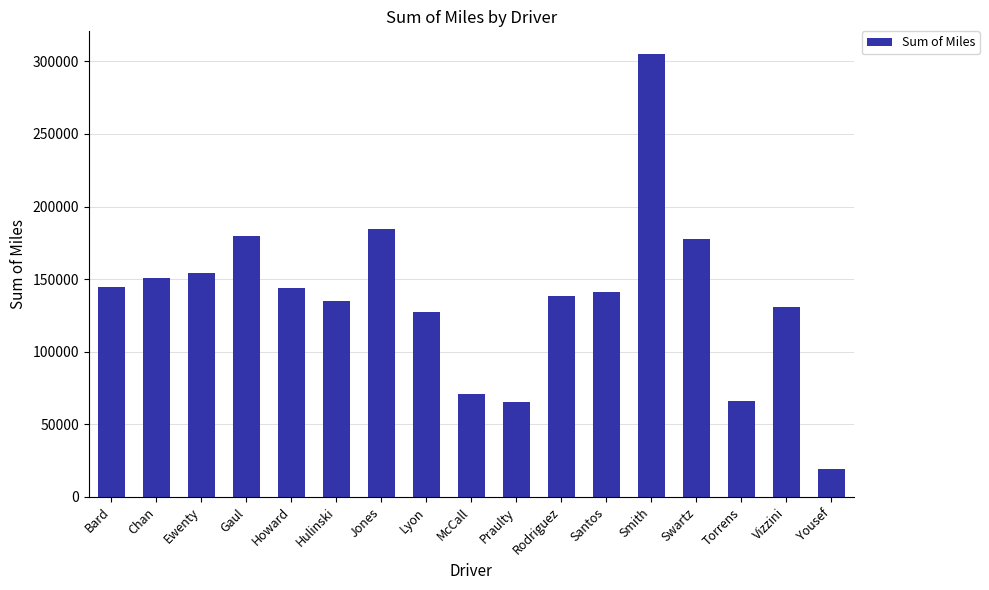

Which has a higher value, Rodriguez or Swartz?

Swartz